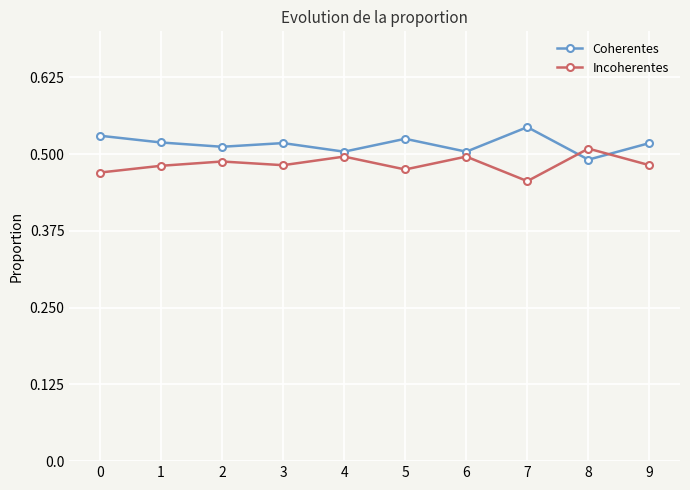

Count the Coherentes values in the range 0 to 1.

10